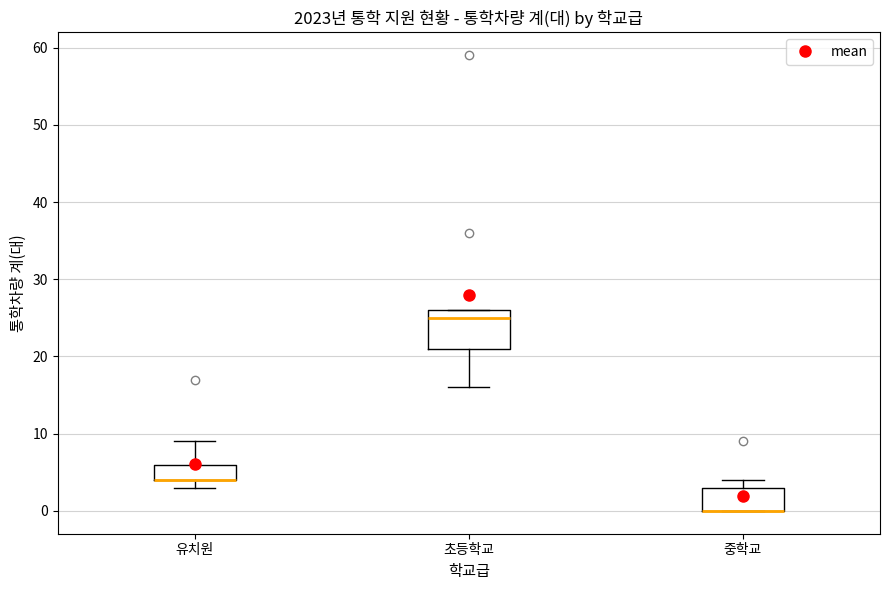

Reading left to right, transcribe this box plot: for each box, give where its median line is, the range the box spans, and where its two whiskers end, as read against the y-axis. The values are not printed on the chart, so give them approximately, as read against the axis.

유치원: median 4 (drawn on the box's lower edge), box 4 to 6, whiskers 3 to 9
초등학교: median 25, box 21 to 26, whiskers 16 to 26
중학교: median 0 (drawn on the box's lower edge), box 0 to 3, whiskers 0 to 4